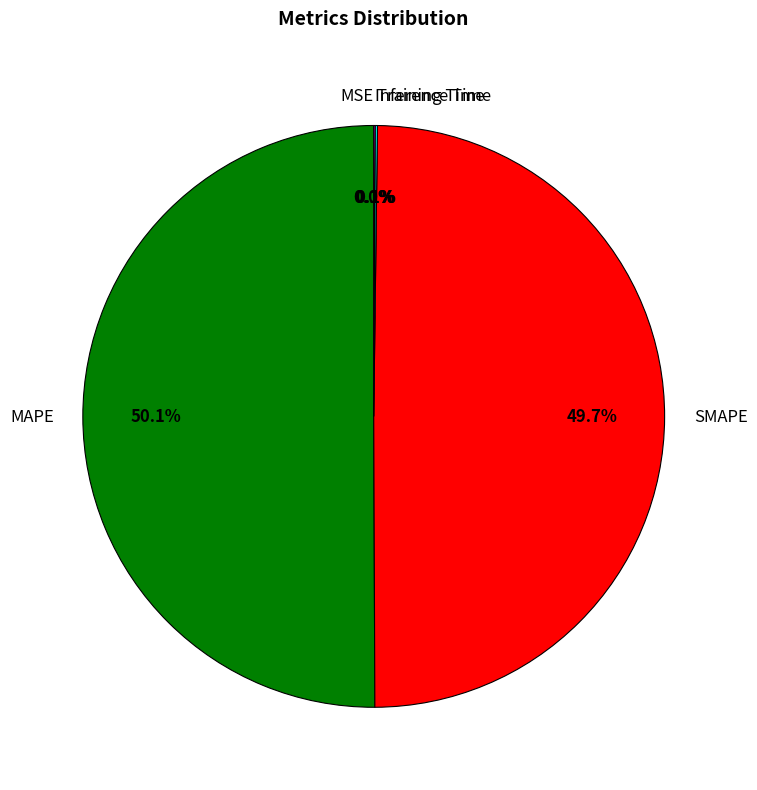

What is the total percentage of MAPE and SMAPE?

99.8%